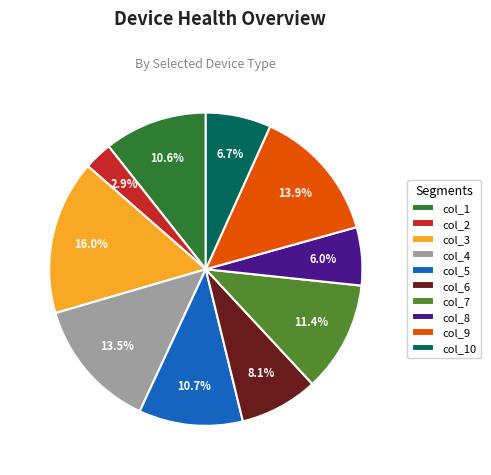

Count the number of slices in the pie.

10